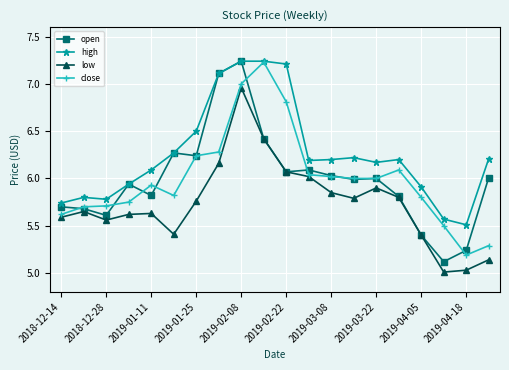

Does the chart have visible grid lines?

Yes